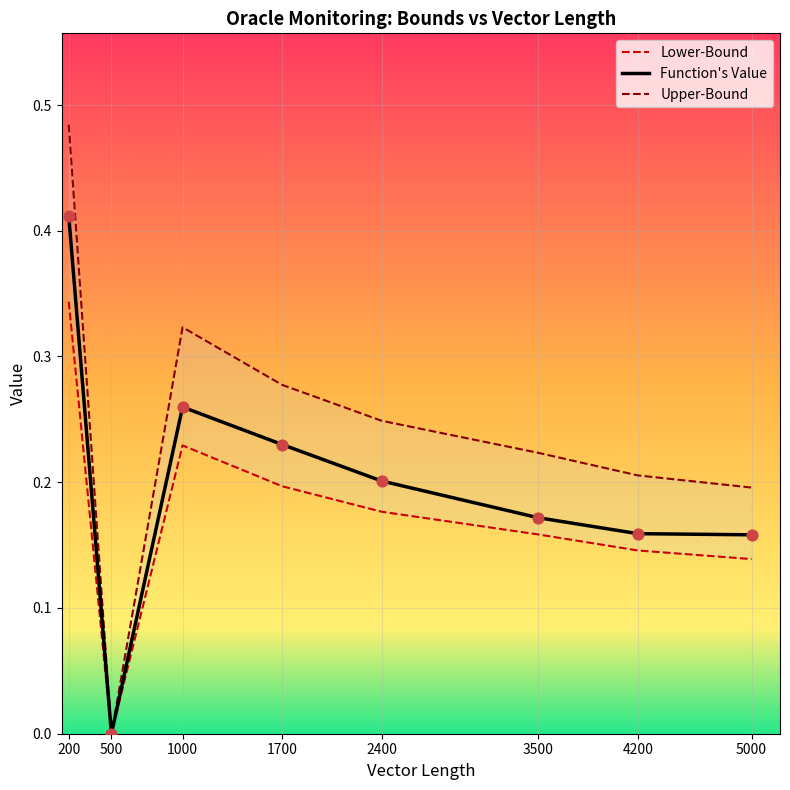

At how many categories does at least one series exceed 0?

8